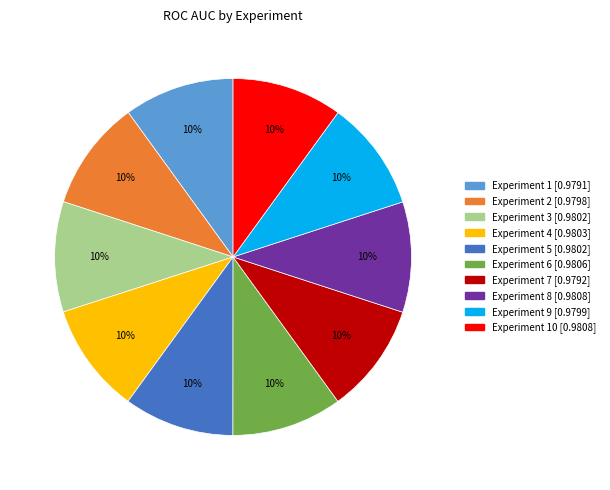

Does any single category account for the majority?

No